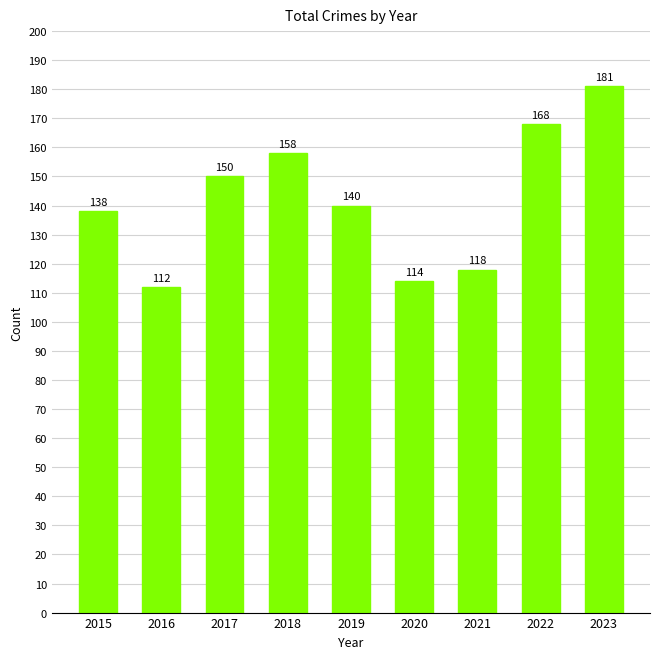

Reading right to left, list all the values displayed in this chart.

181	168	118	114	140	158	150	112	138